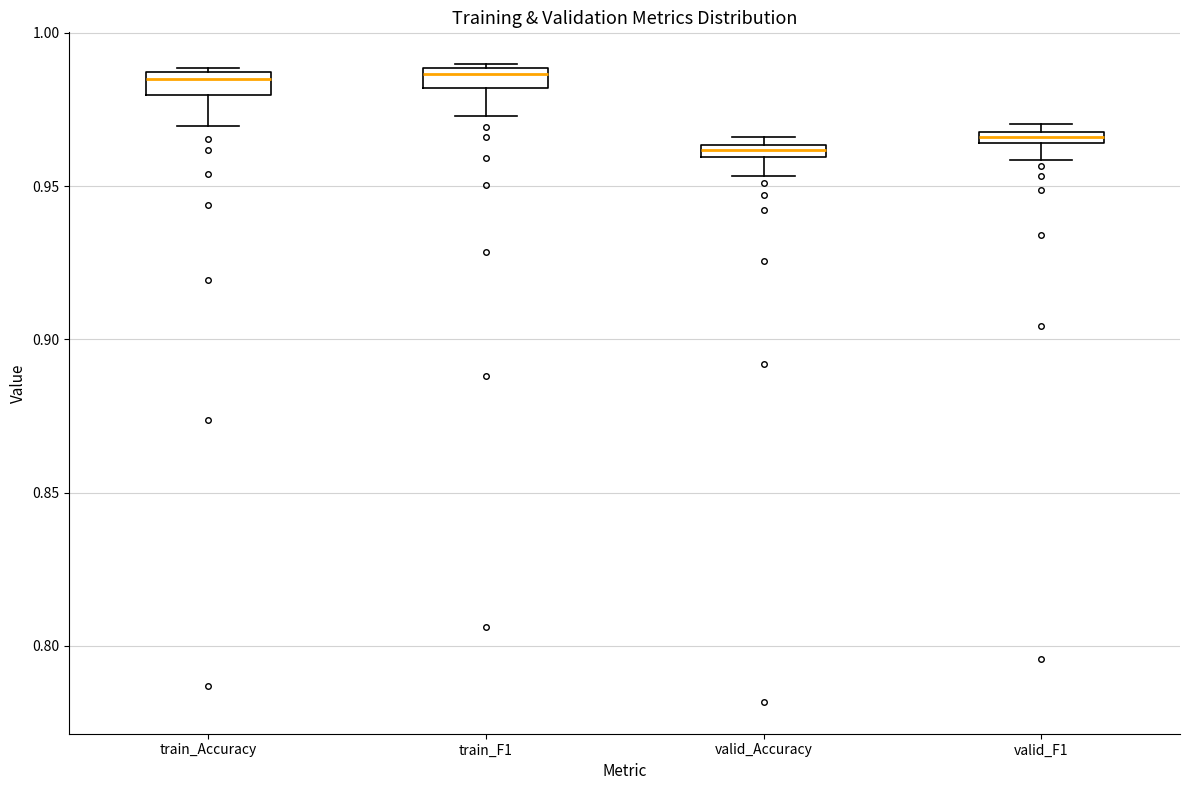

Where does the lower whisker of the box for train_Accuracy end on the y-axis? The values are not printed on the chart, so give them approximately, as read against the axis.

0.970